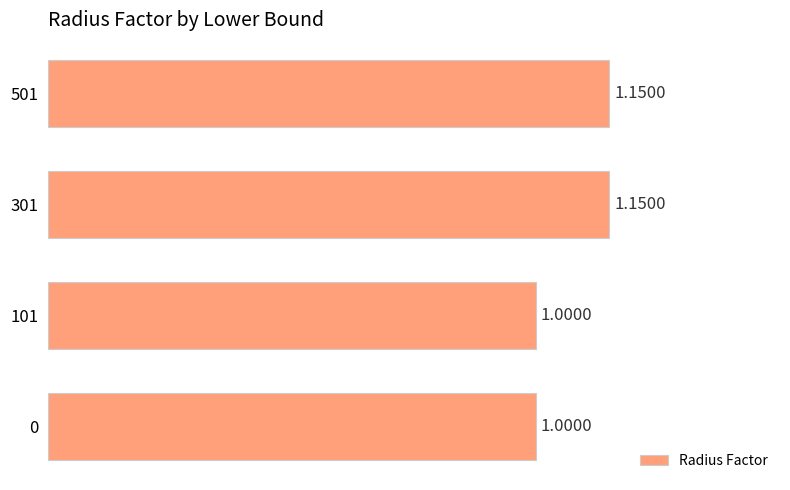

What is the sum of all values?

4.3